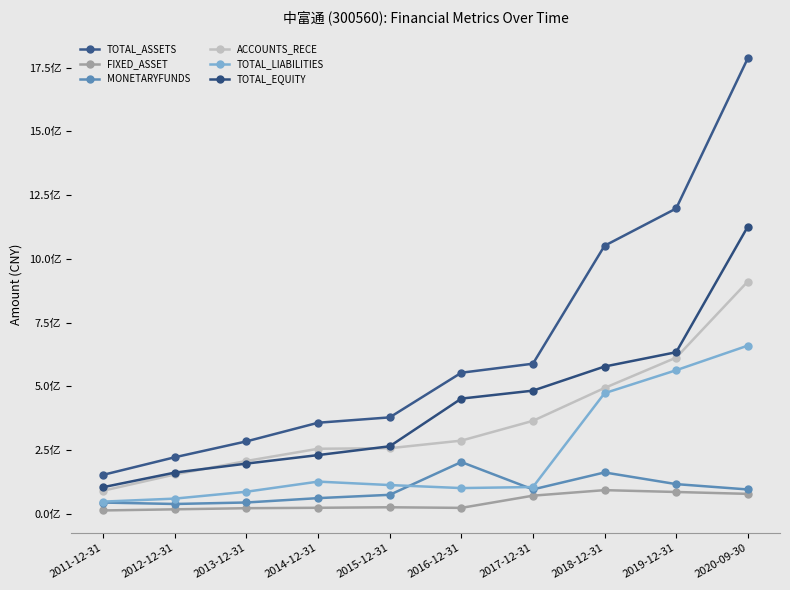

True or false: ACCOUNTS_RECE and FIXED_ASSET intersect in this chart.

False